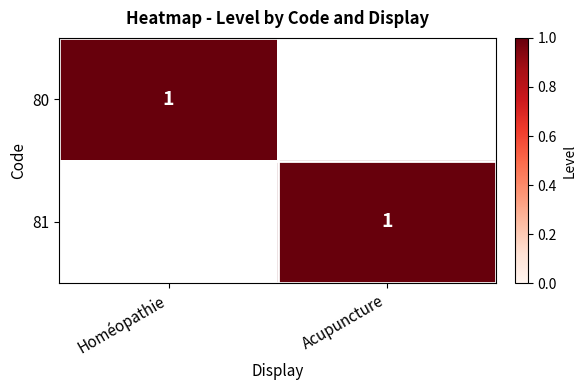

Is it true that 80 equals 0 at Homéopathie?

False